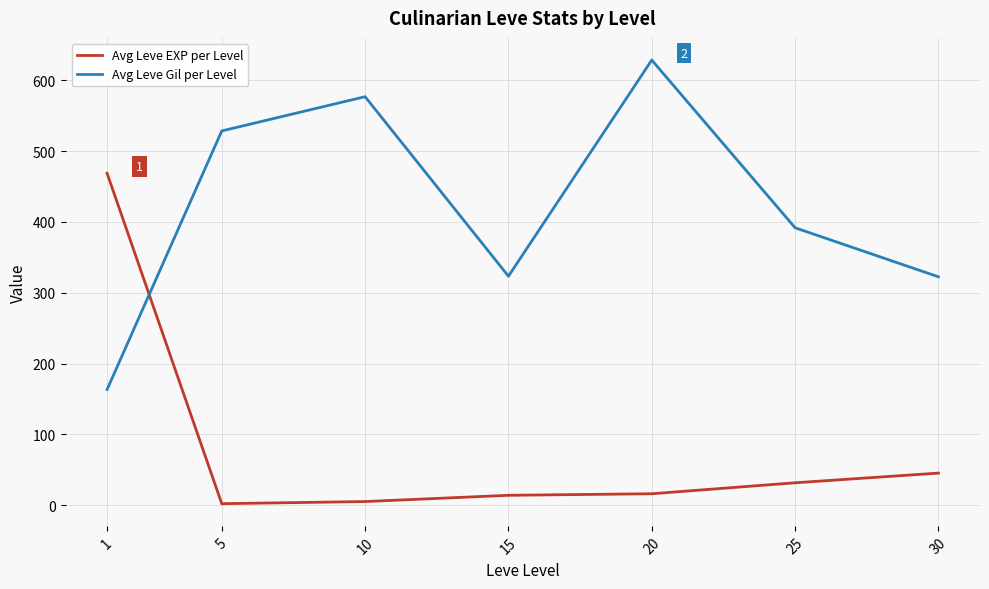

Which series ends up on top after the final intersection of Avg Leve EXP per Level and Avg Leve Gil per Level?

Avg Leve Gil per Level